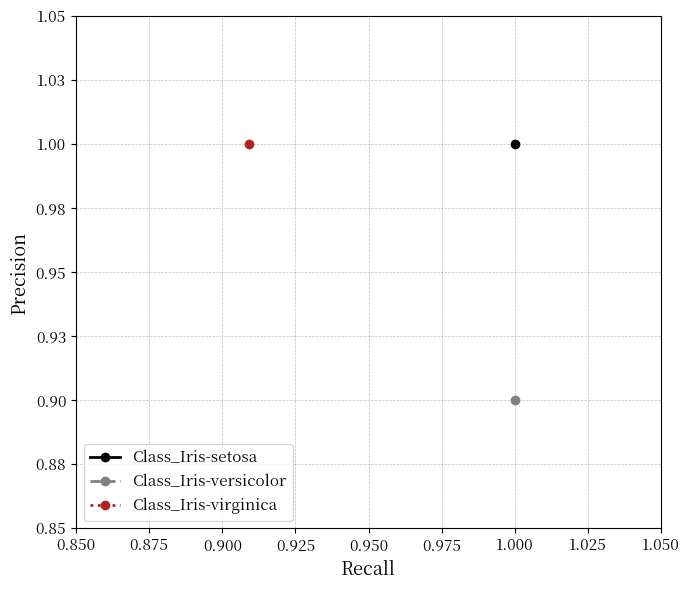

What is the change in value from 1.0 to 0.9090909090909091?

+0.1